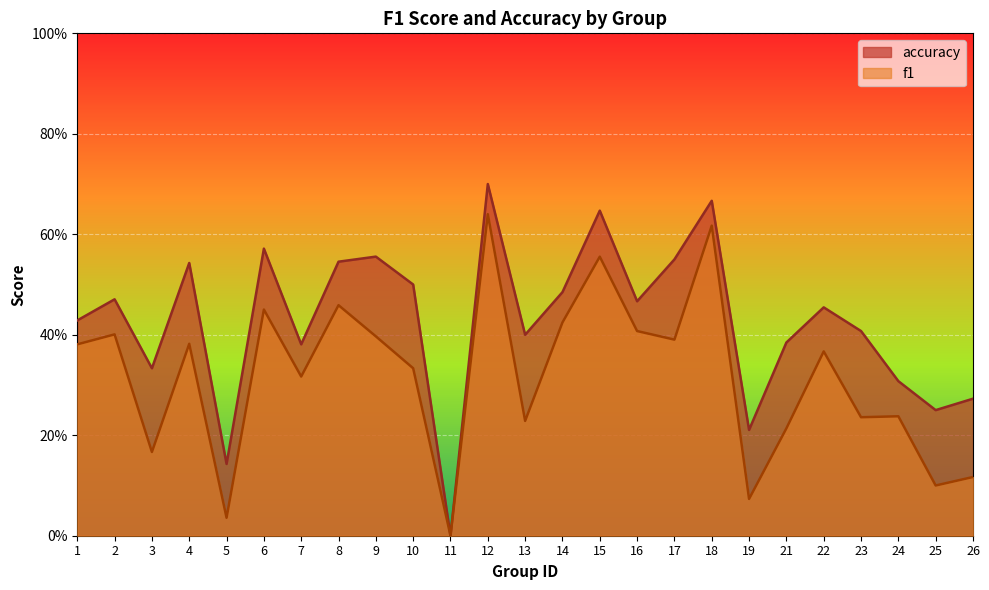

Which series has the largest range (max minus min)?

accuracy